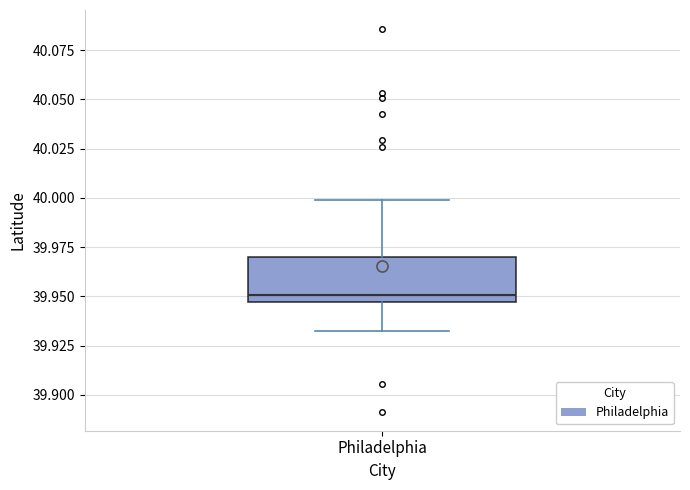

Transcribe this box plot: give where the median line is, the range the box spans, and where the two whiskers end, as read against the y-axis. The values are not printed on the chart, so give them approximately, as read against the axis.

median 39.950, box 39.945 to 39.970, whiskers 39.930 to 40.000